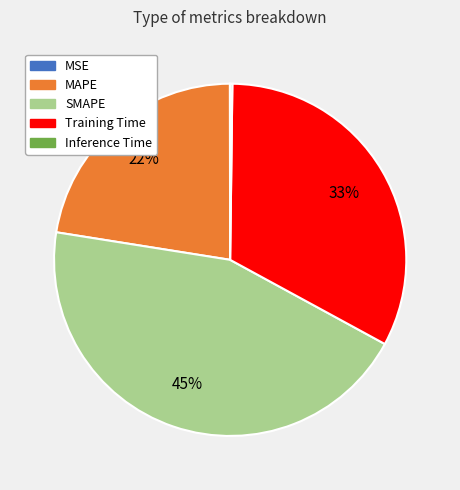

Is the sum of Training Time and MAPE greater than half?

Yes